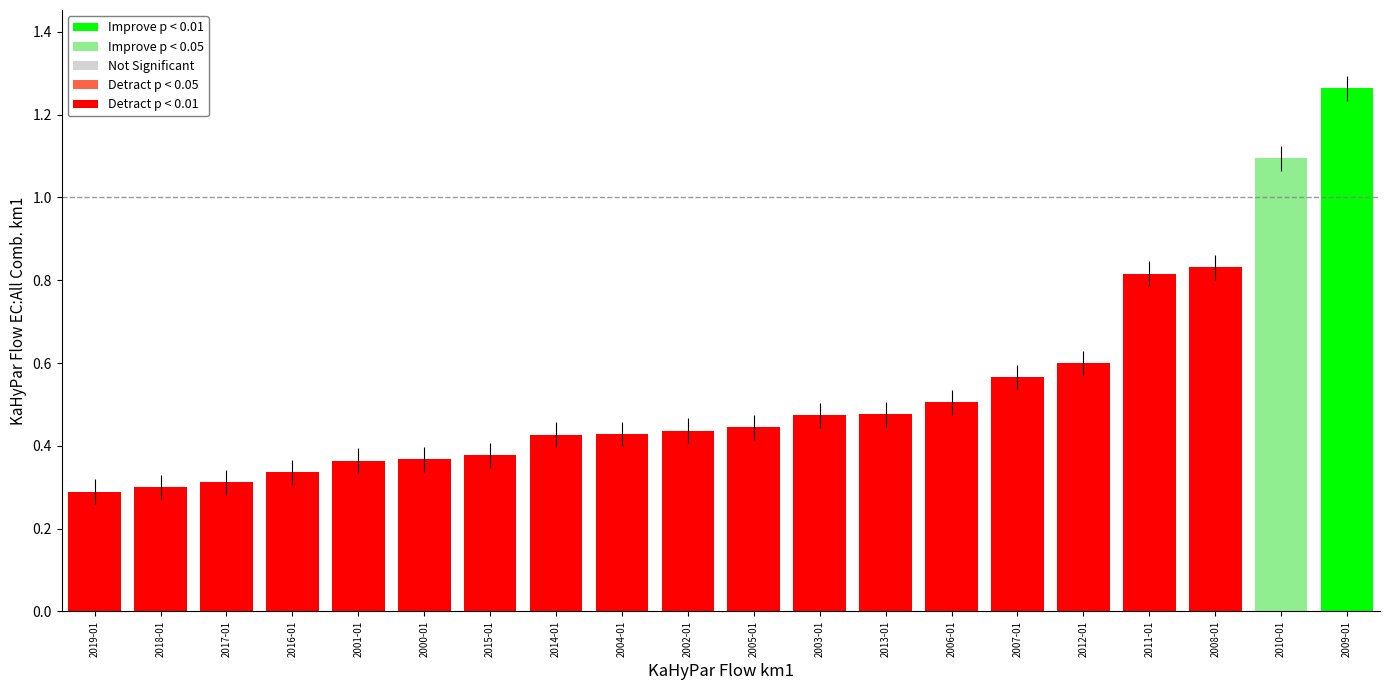

The value at 2004-01 is 0.7. True or false?

False